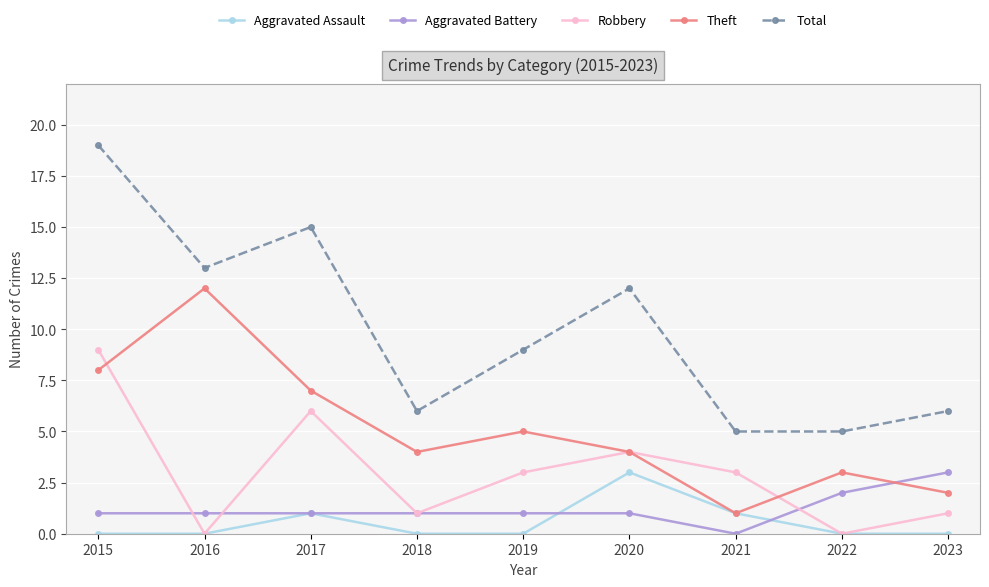

At which category is the sum across all series the highest?

2015